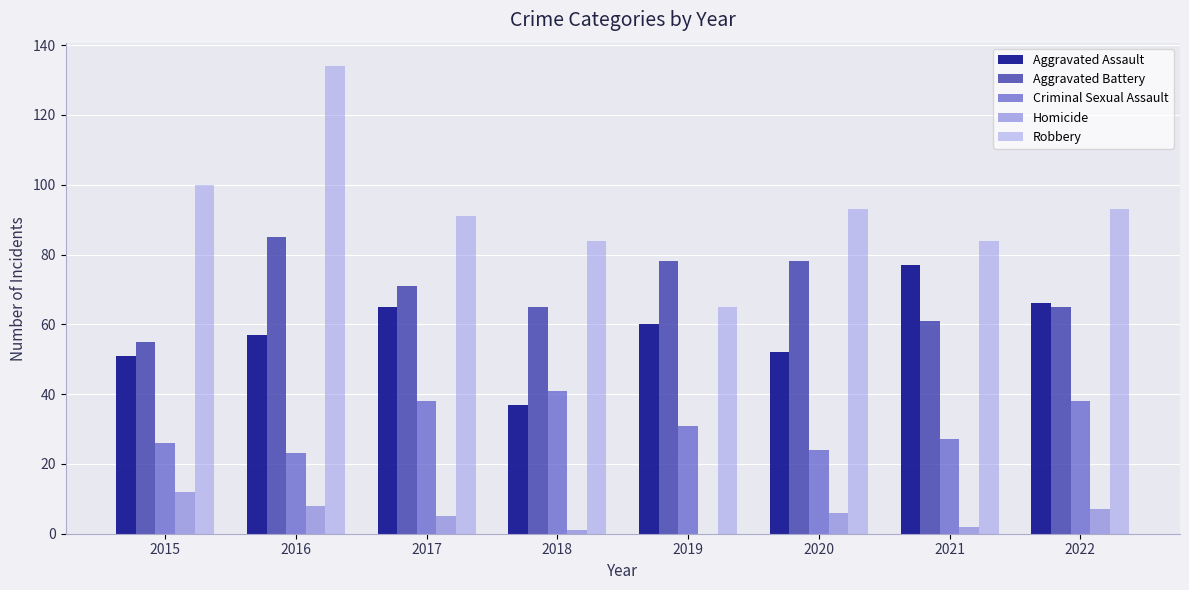

Between 2017 and 2018, which series saw the biggest shift?

Aggravated Assault